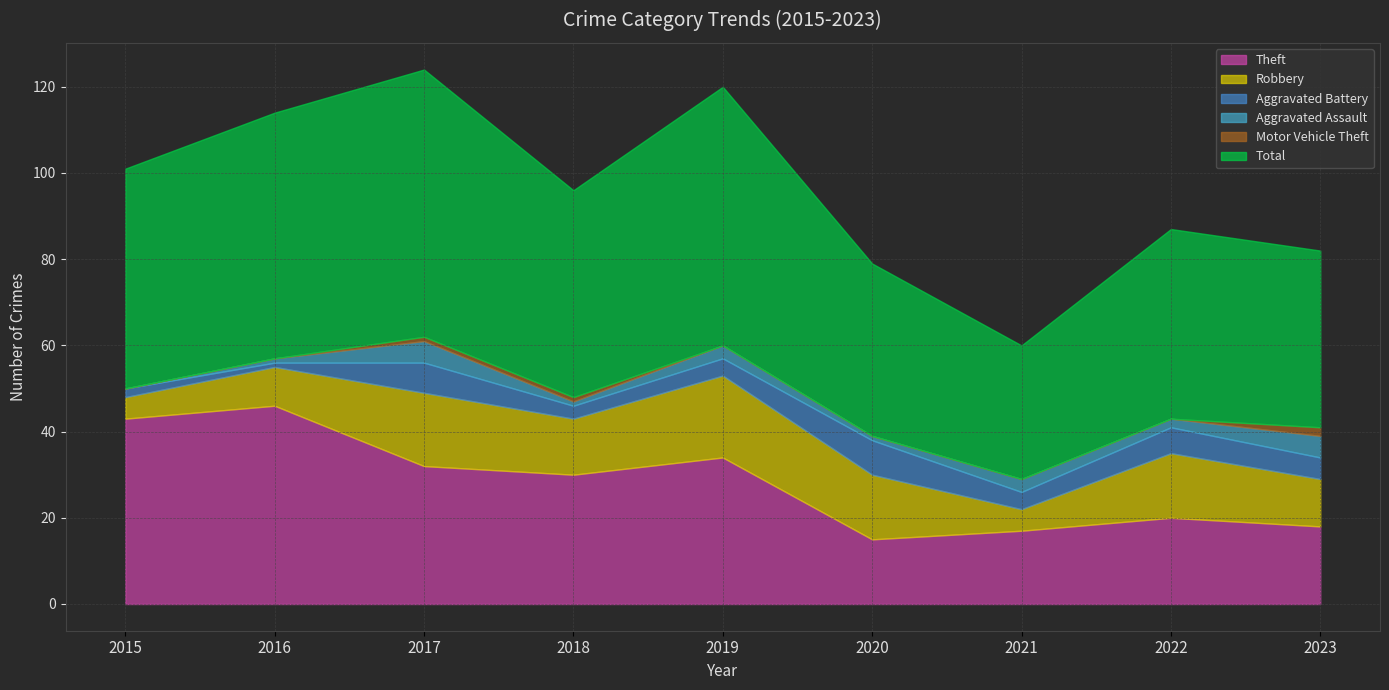

The Total series shows 73 at 2022. True or false?

False